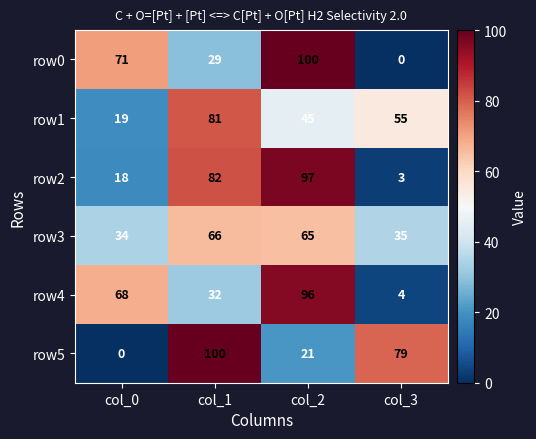

Reading left to right, list all the values displayed in this chart.

row0: col_0=71	col_1=29	col_2=100	col_3=0
row1: col_0=19	col_1=81	col_2=45	col_3=55
row2: col_0=18	col_1=82	col_2=97	col_3=3
row3: col_0=34	col_1=66	col_2=65	col_3=35
row4: col_0=68	col_1=32	col_2=96	col_3=4
row5: col_0=0	col_1=100	col_2=21	col_3=79